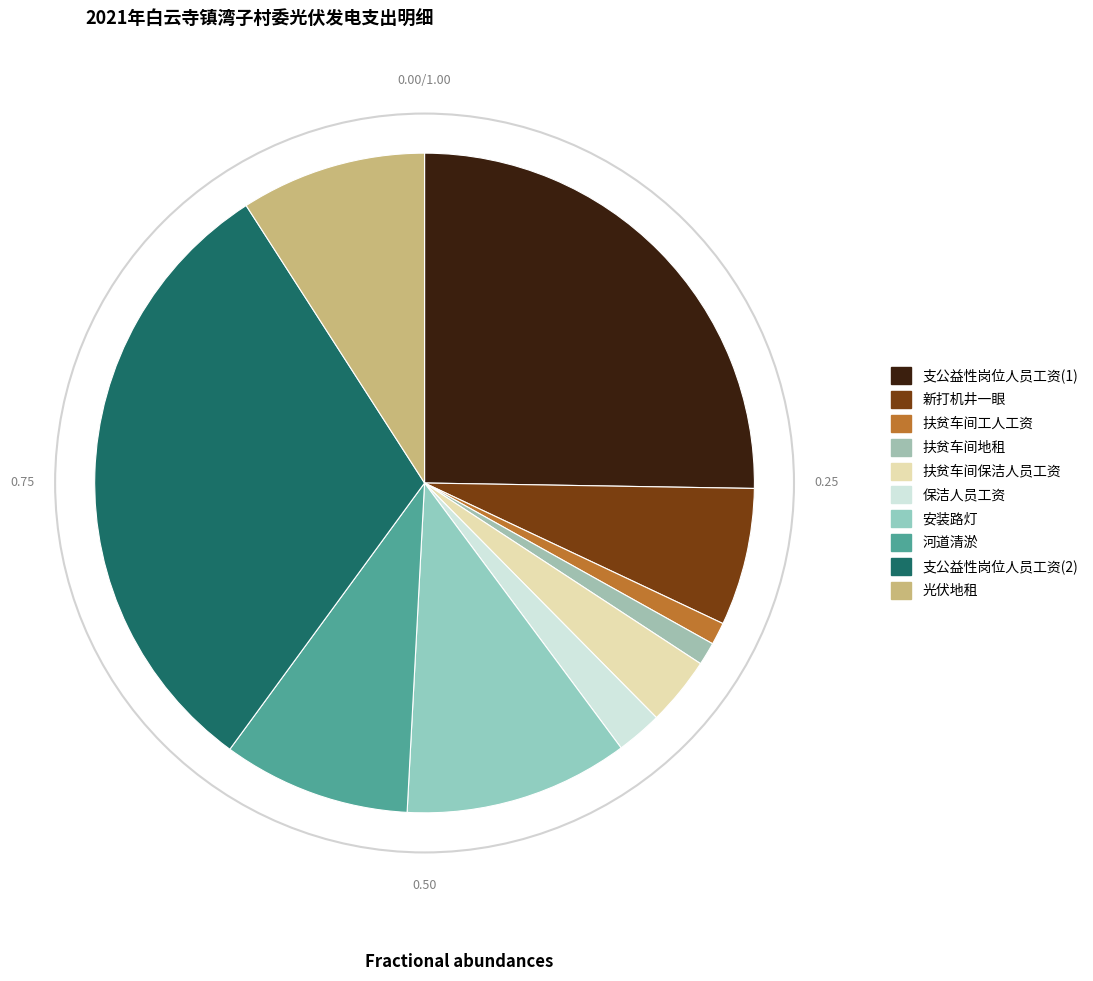

What percentage is the 支公益性岗位人员工资(1) slice, to the nearest percent?

25%